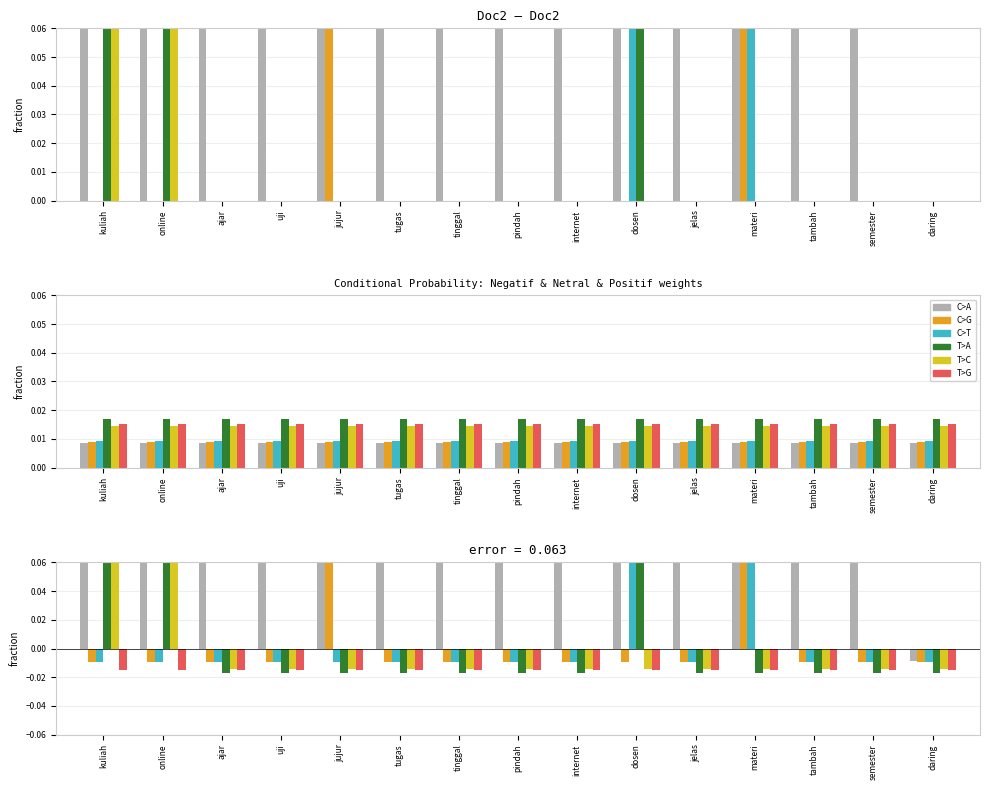

Rank the series at dosen from lowest to highest value.

T>G, T>C, C>G, C>T, C>A, T>A